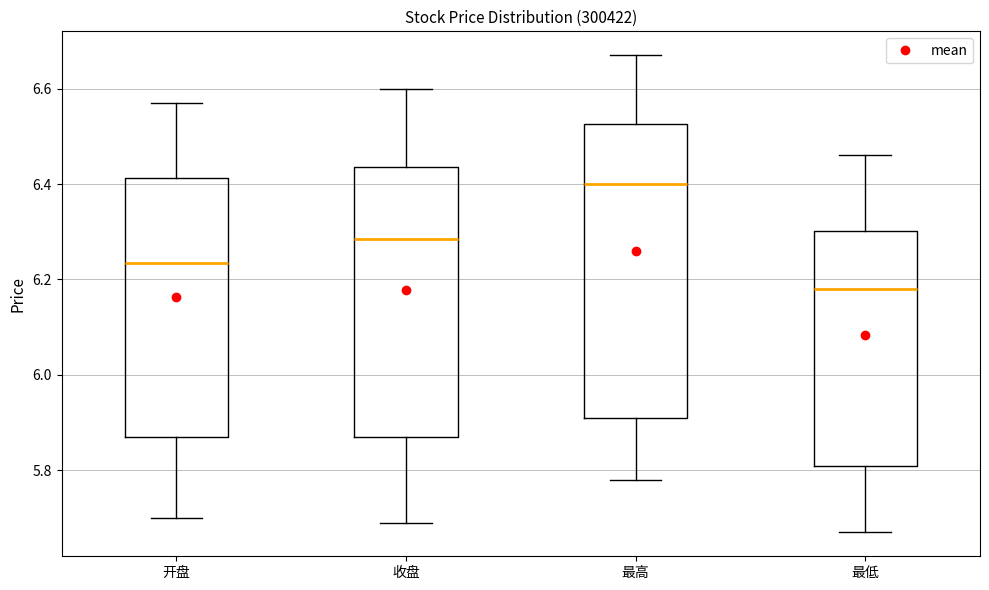

Reading left to right, transcribe this box plot: for each box, give where its median line is, the range the box spans, and where its two whiskers end, as read against the y-axis. The values are not printed on the chart, so give them approximately, as read against the axis.

开盘: median 6.24, box 5.88 to 6.42, whiskers 5.70 to 6.58
收盘: median 6.28, box 5.88 to 6.44, whiskers 5.70 to 6.60
最高: median 6.40, box 5.92 to 6.52, whiskers 5.78 to 6.68
最低: median 6.18, box 5.82 to 6.30, whiskers 5.68 to 6.46